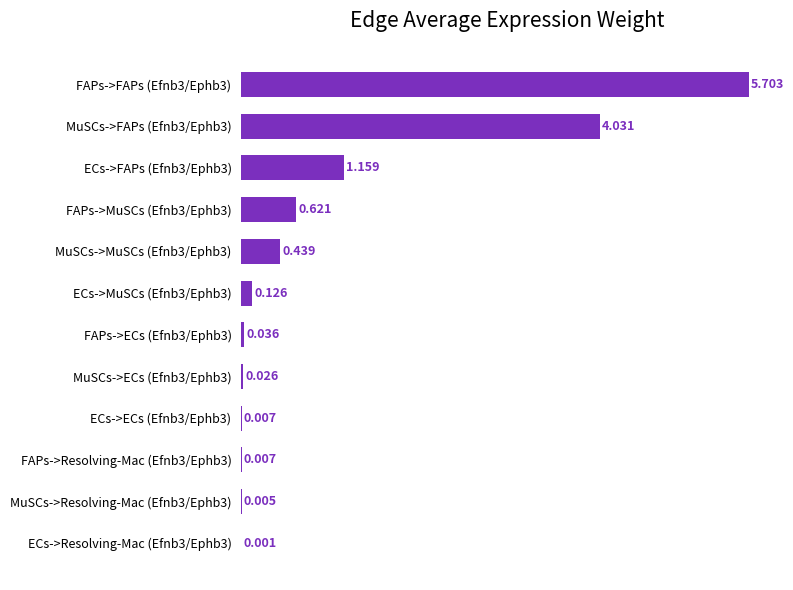

Count the number of data series in this chart.

1